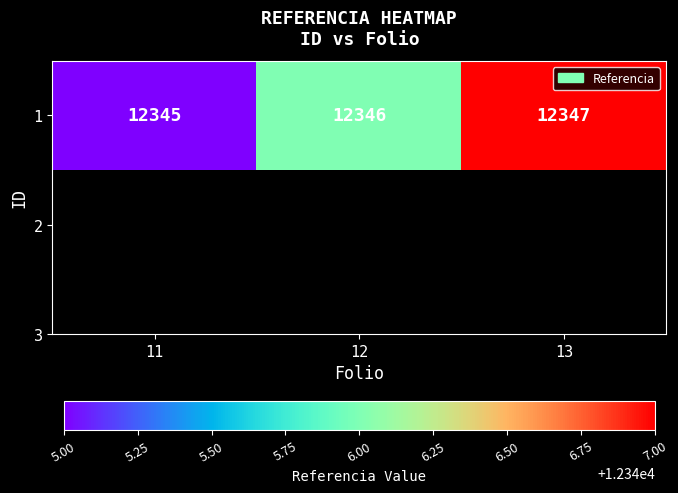

How many categories are shown in the chart?

3